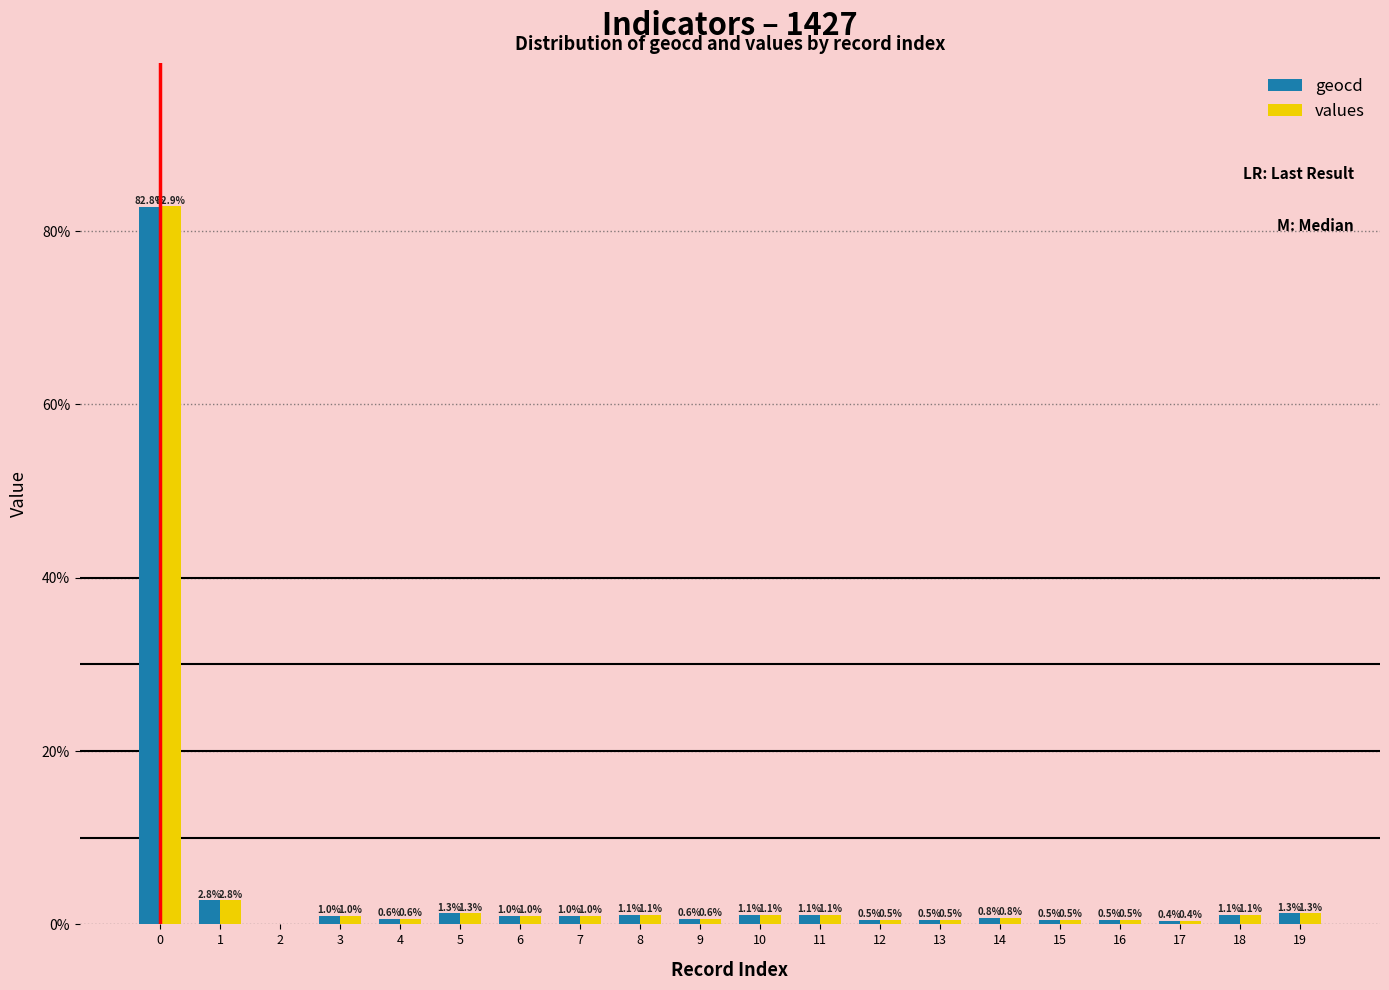

How many values in geocd are above zero?

19